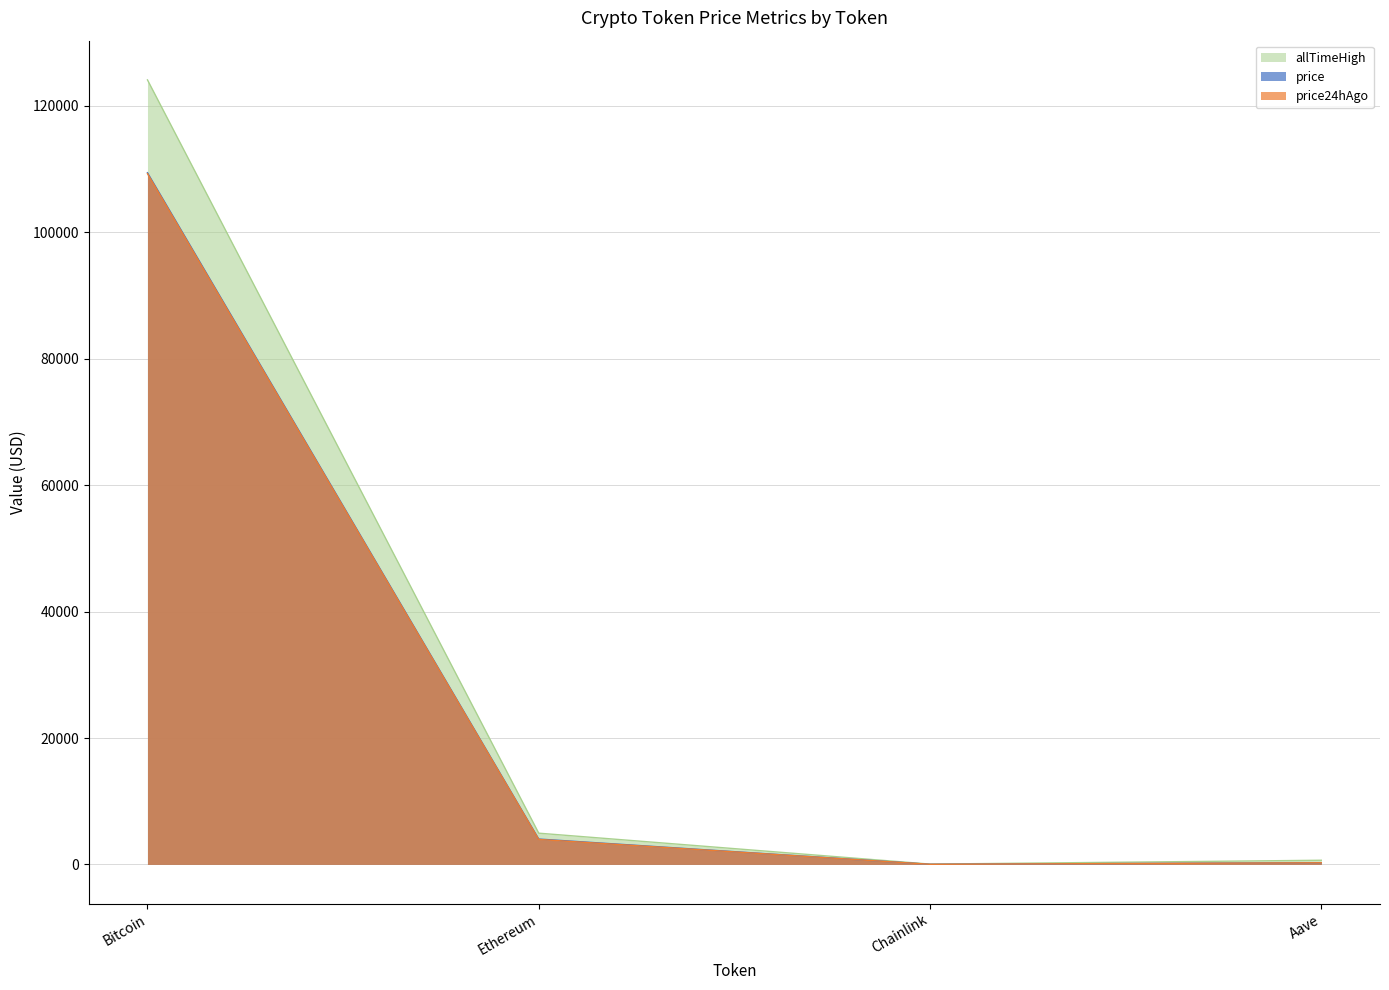

What is the total value across all series at Ethereum?

12917.4